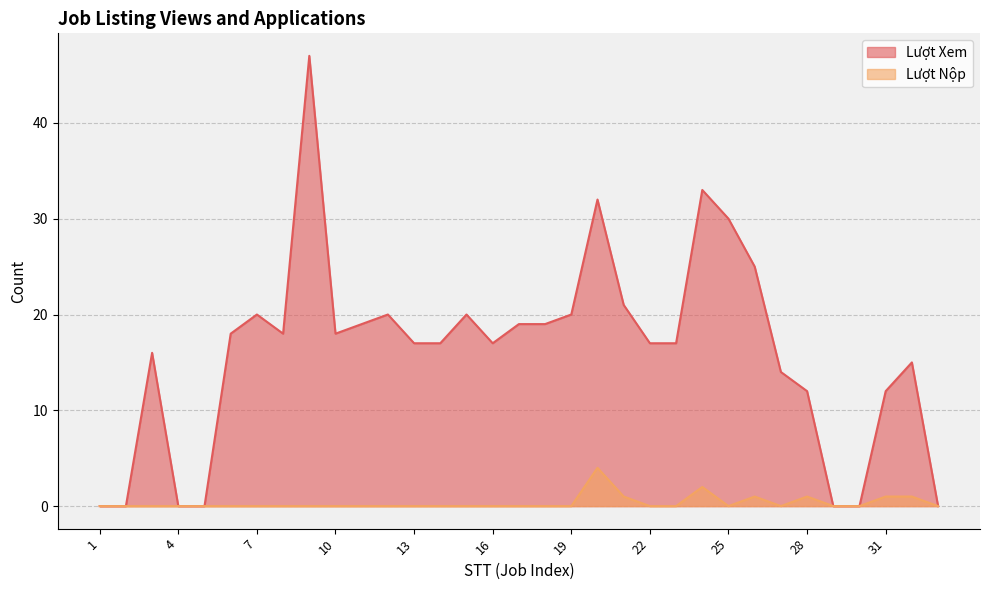

How many lines are shown in the chart?

2